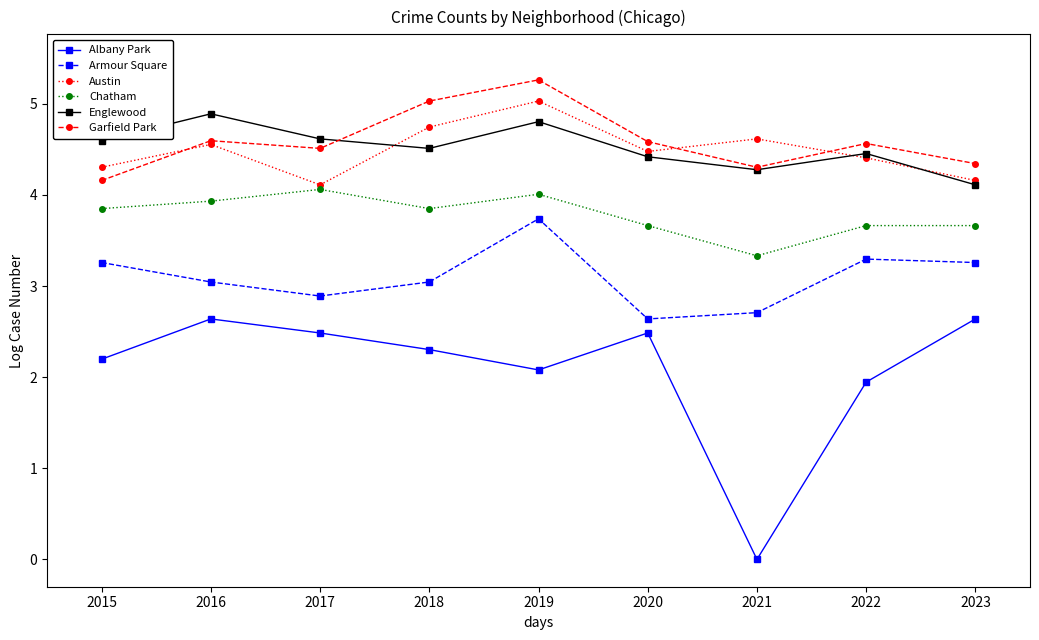

The value of Chatham at 2021 is 5.7. True or false?

False